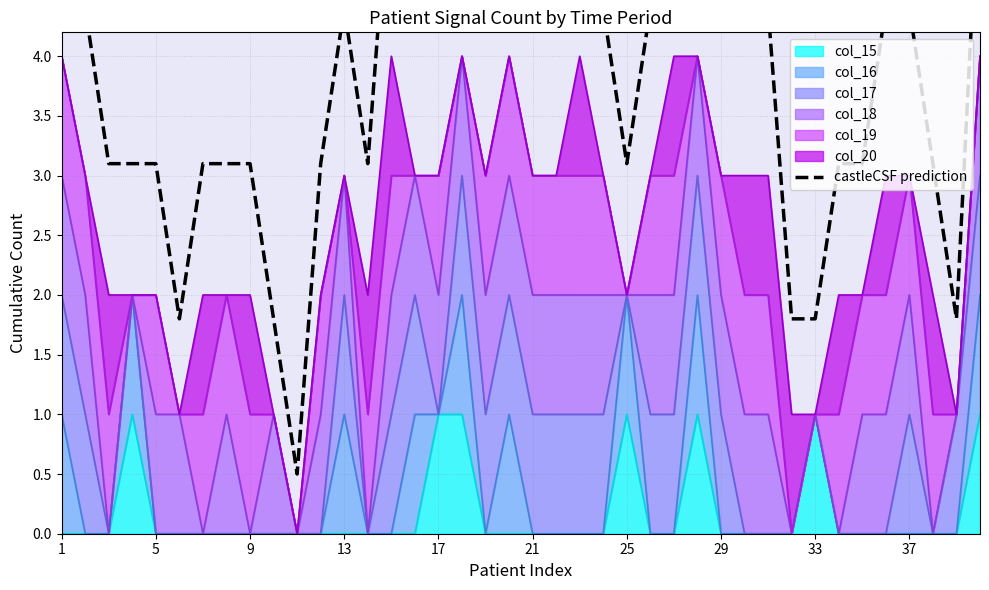

At which category does the chart reach its peak across all series?

1